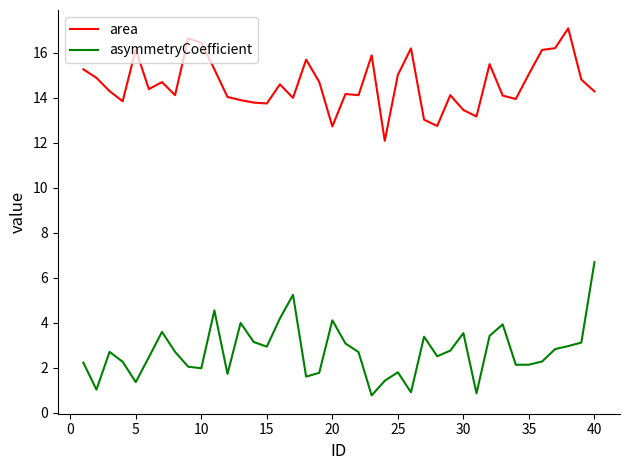

Which series has the widest spread of values?

asymmetryCoefficient